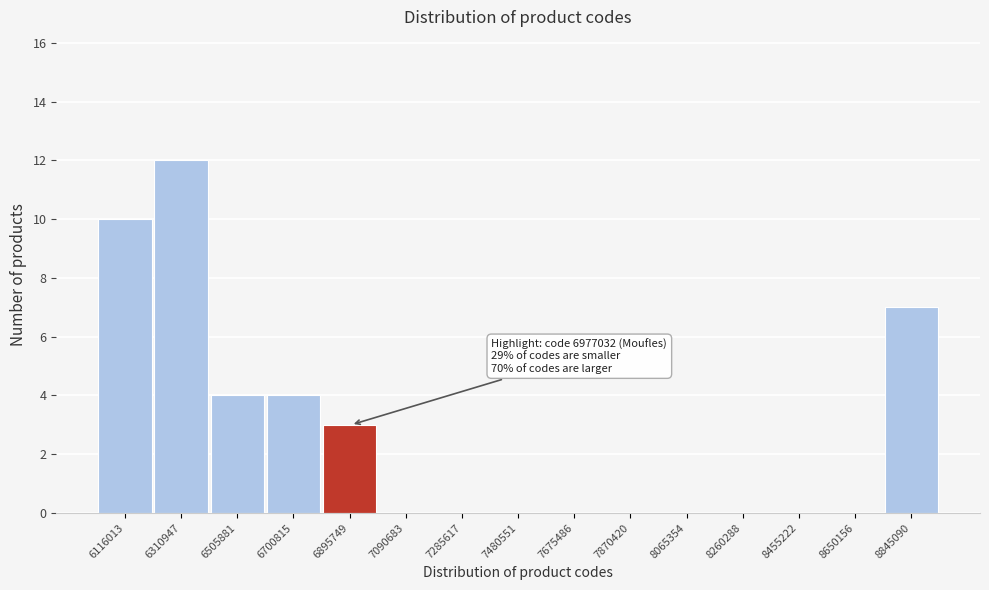

Reading right to left, list all the values displayed in this chart.

8845090=7	8650156=0	8455222=0	8260288=0	8065354=0	7870420=0	7675486=0	7480551=0	7285617=0	7090683=0	6895749=3	6700815=4	6505881=4	6310947=12	6116013=10